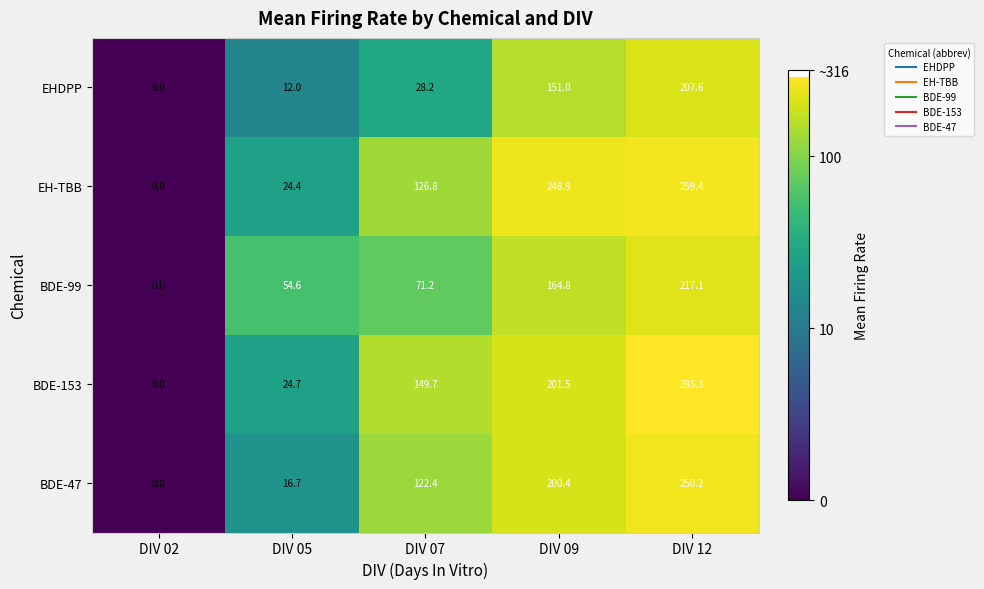

The BDE-153 series shows 285.3 at DIV 12. True or false?

True